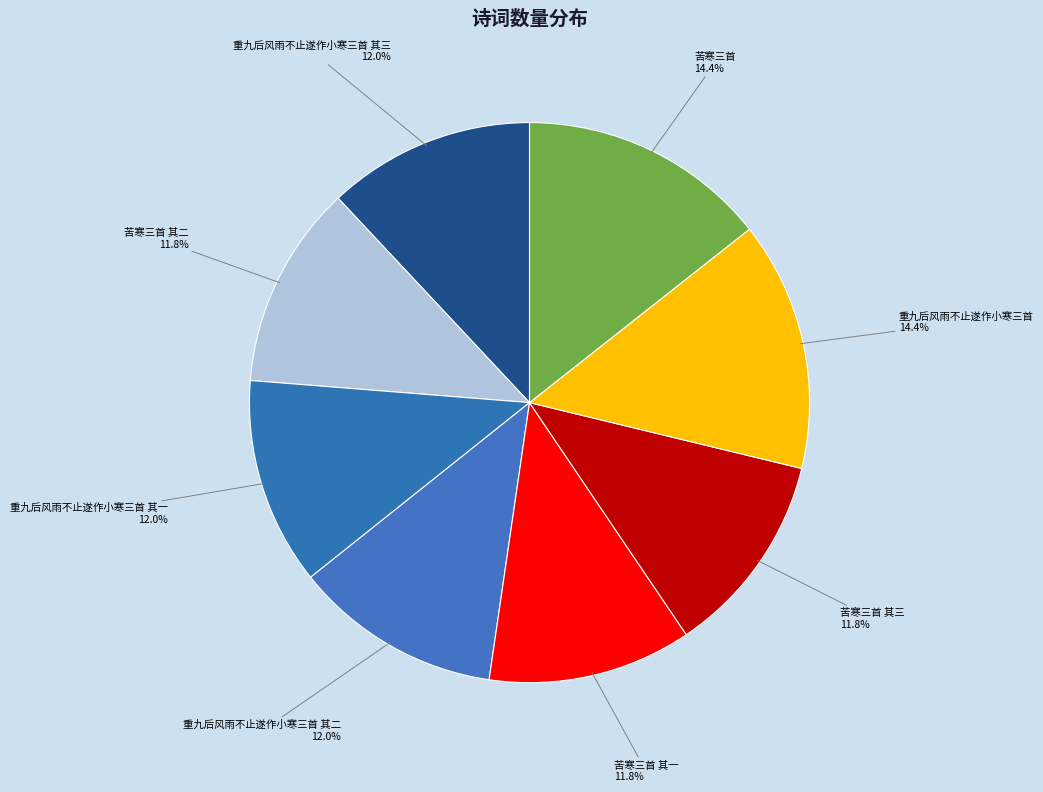

How many segments does this pie chart have?

8